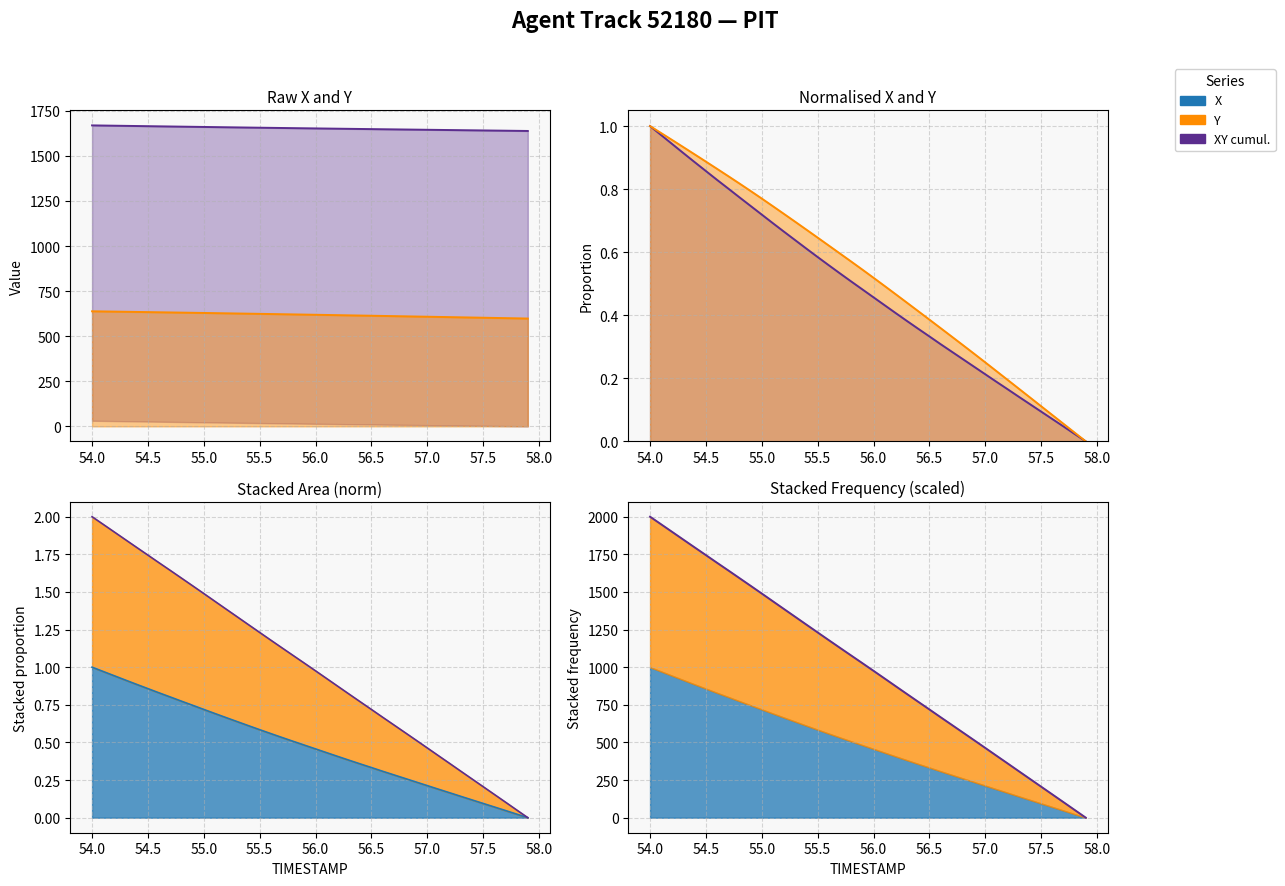

Which category has the highest value in the Y series?

54.0